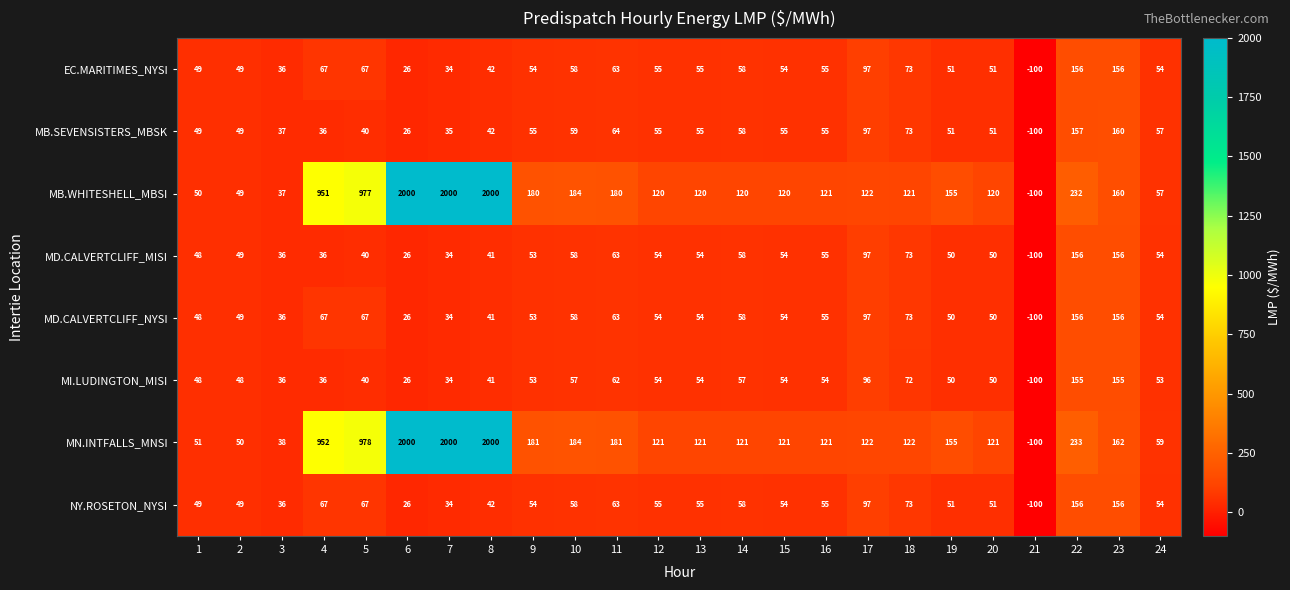

What is the minimum value shown in the chart?

-100